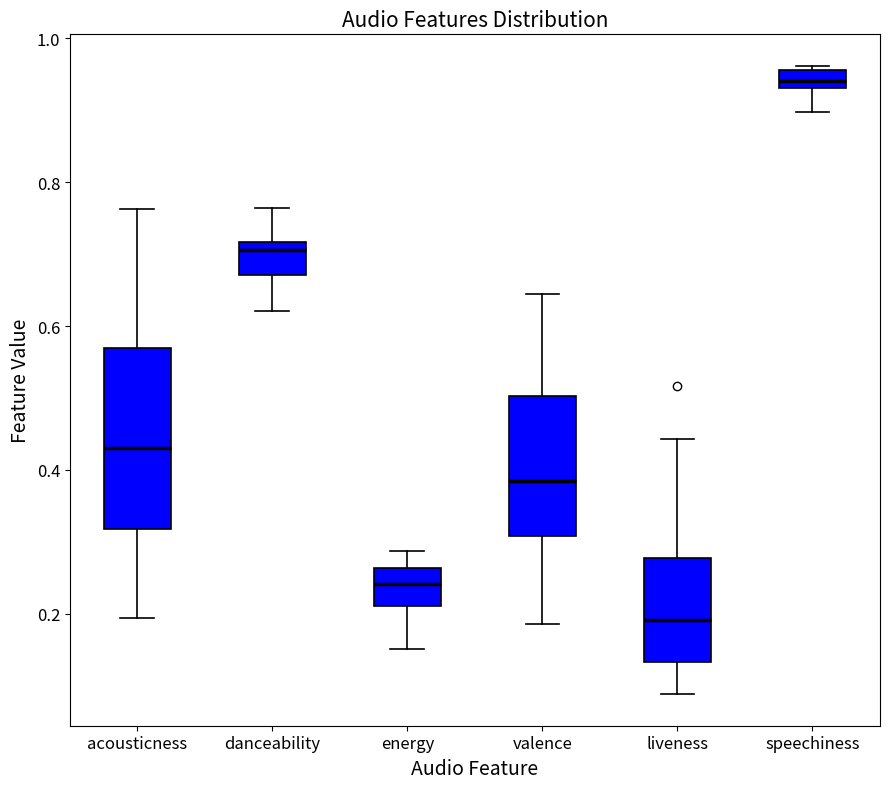

Which box's median line is the highest?

speechiness